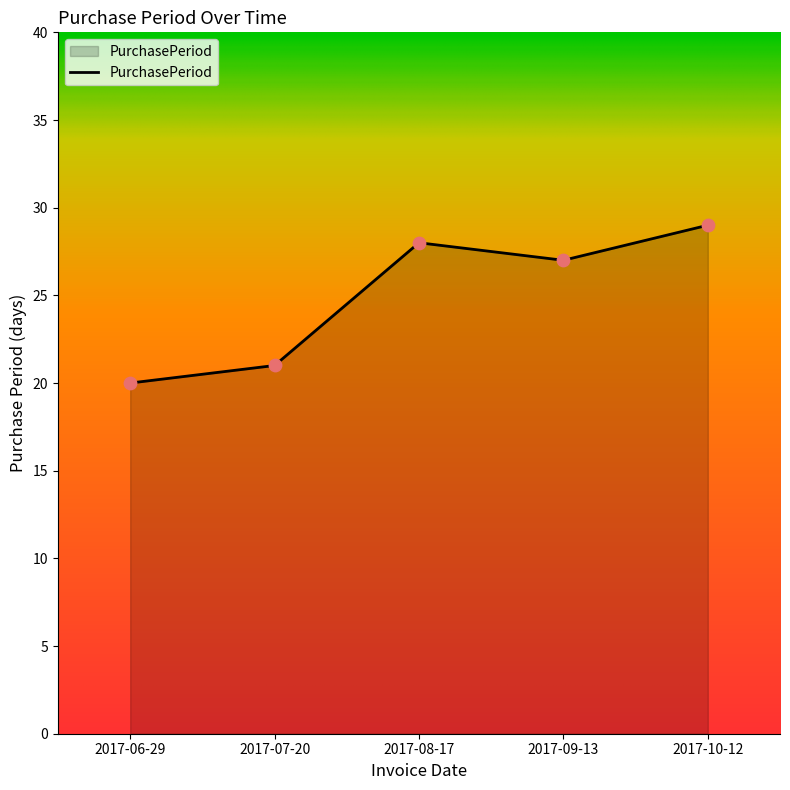

What is the change in value from 2017-06-29 to 2017-08-17?

+8